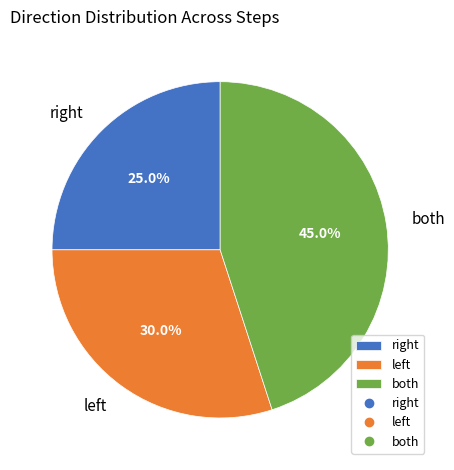

To the nearest percent, what is the difference between the largest and smallest slice percentages?

20%